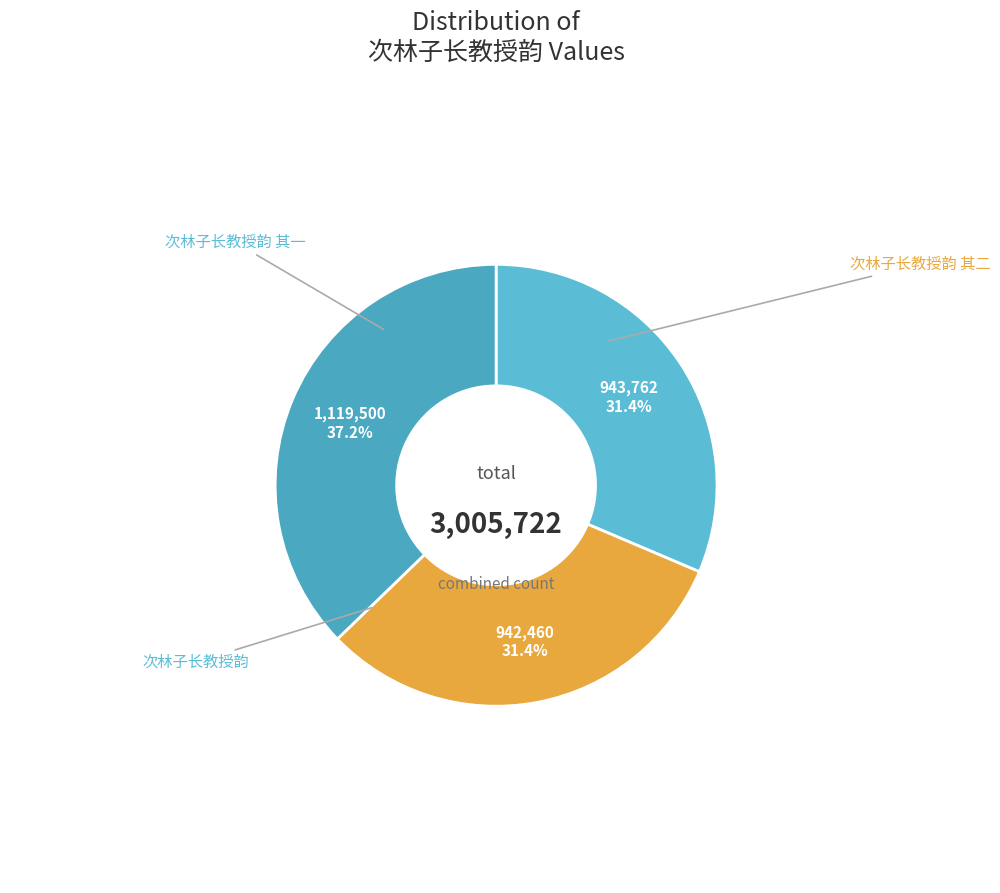

What is the total percentage of 次林子长教授韵 其一 and 次林子长教授韵 其二?

62.8%